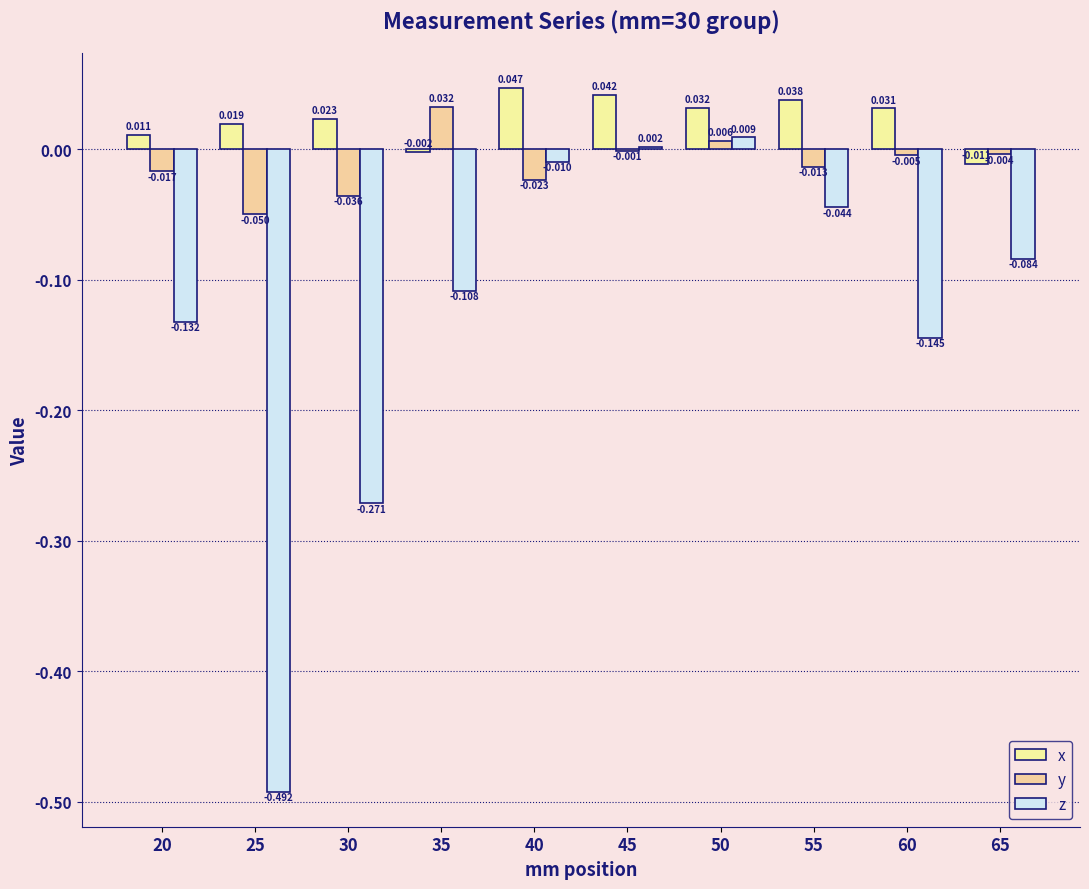

How many categories are shown in the chart?

10